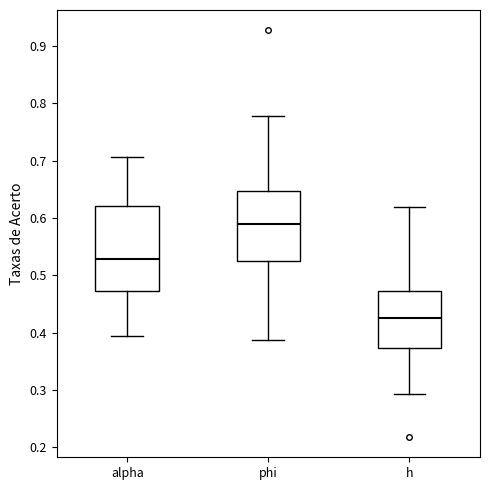

Reading left to right, transcribe this box plot: for each box, give where its median line is, the range the box spans, and where its two whiskers end, as read against the y-axis. The values are not printed on the chart, so give them approximately, as read against the axis.

alpha: median 0.53, box 0.47 to 0.62, whiskers 0.39 to 0.71
phi: median 0.59, box 0.53 to 0.65, whiskers 0.39 to 0.78
h: median 0.43, box 0.37 to 0.47, whiskers 0.29 to 0.62